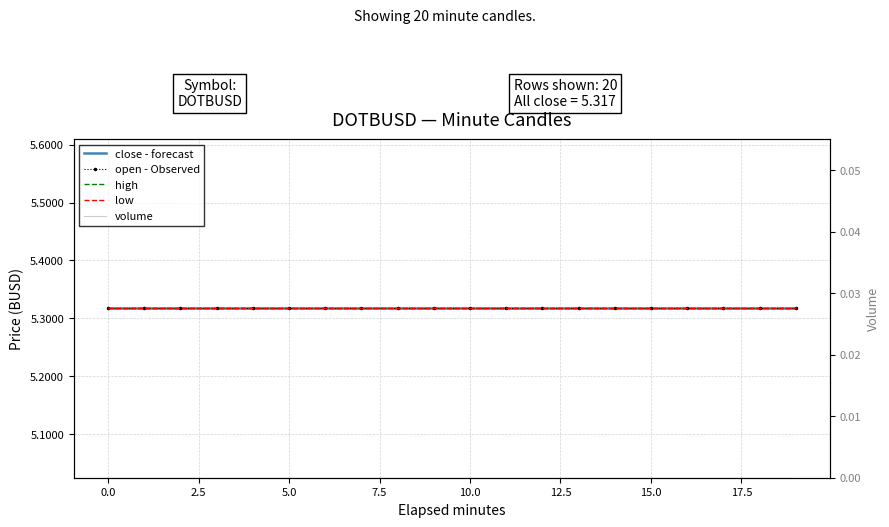

What is the approximate value of close - forecast at 5.0?

5.3